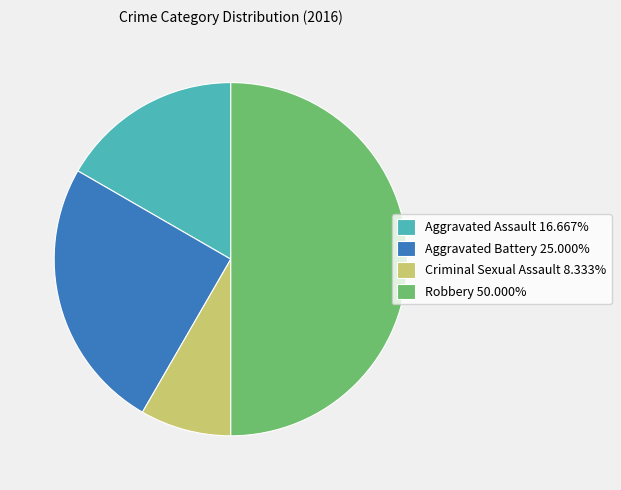

How many segments does this pie chart have?

4